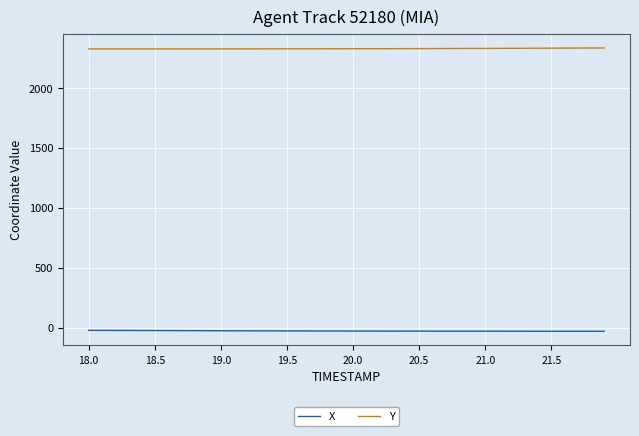

Which series has the largest total across all categories?

Y